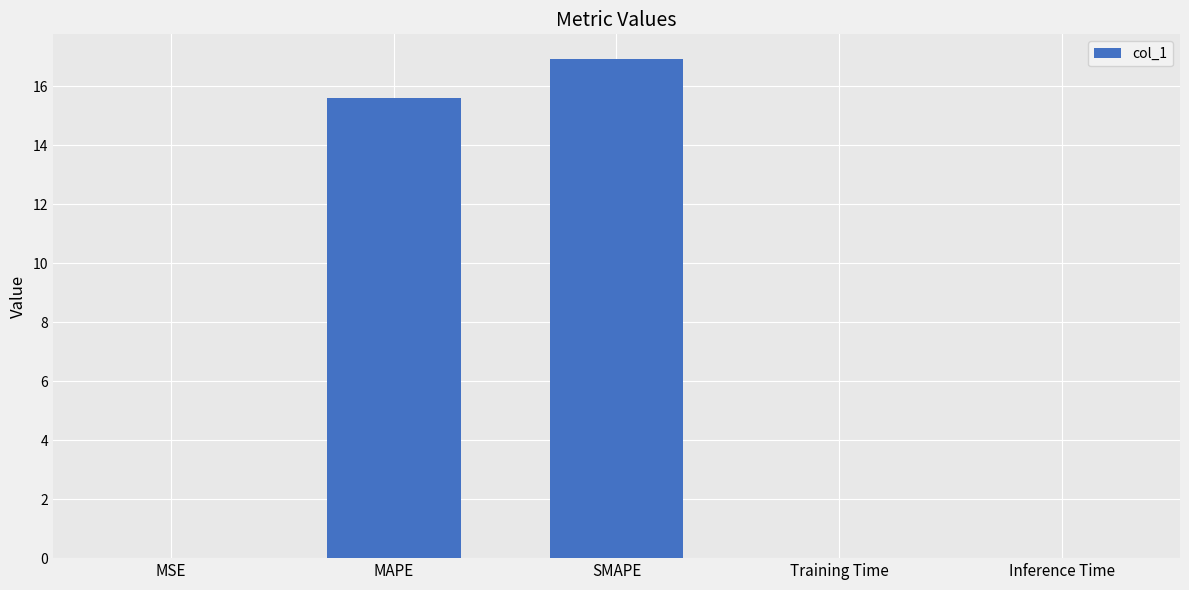

What is the maximum value shown in the chart?

16.9